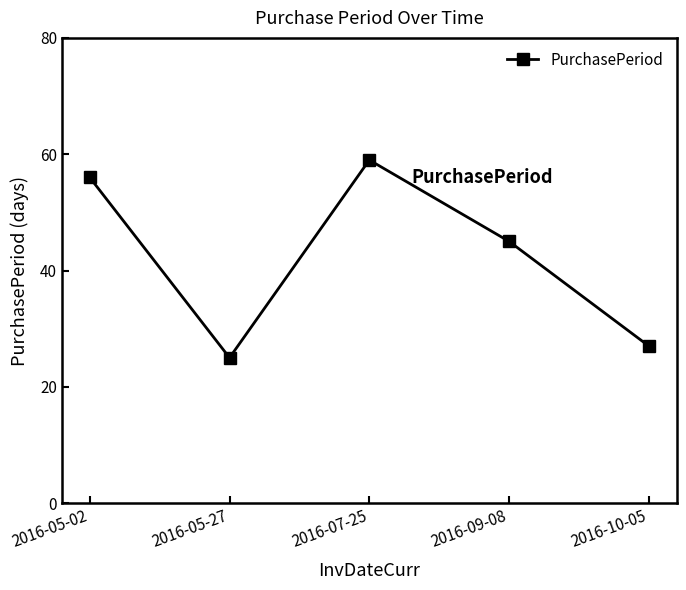

What is the average value?

42